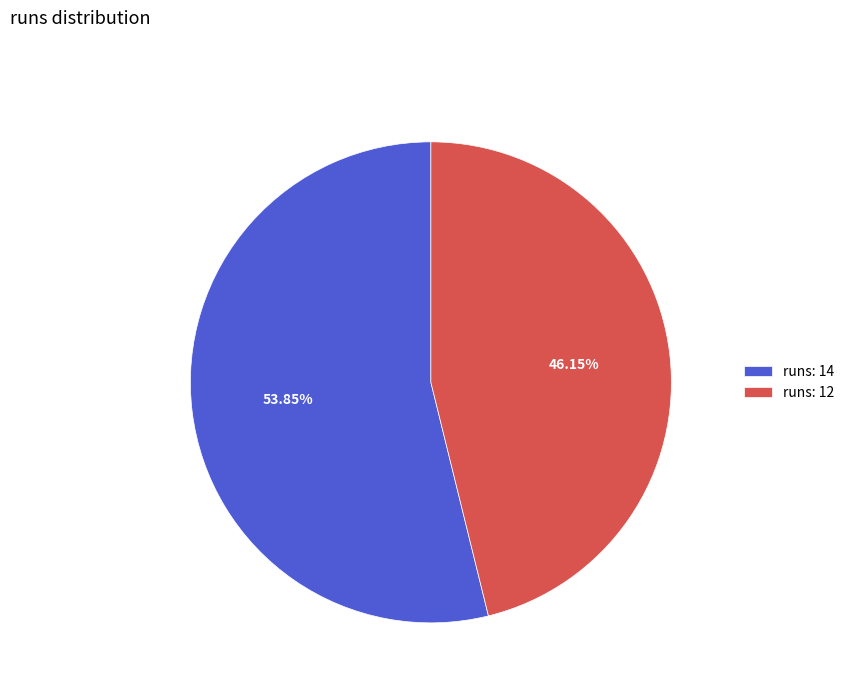

What is the ratio of the value at runs: 12 to the value at runs: 14?

0.9